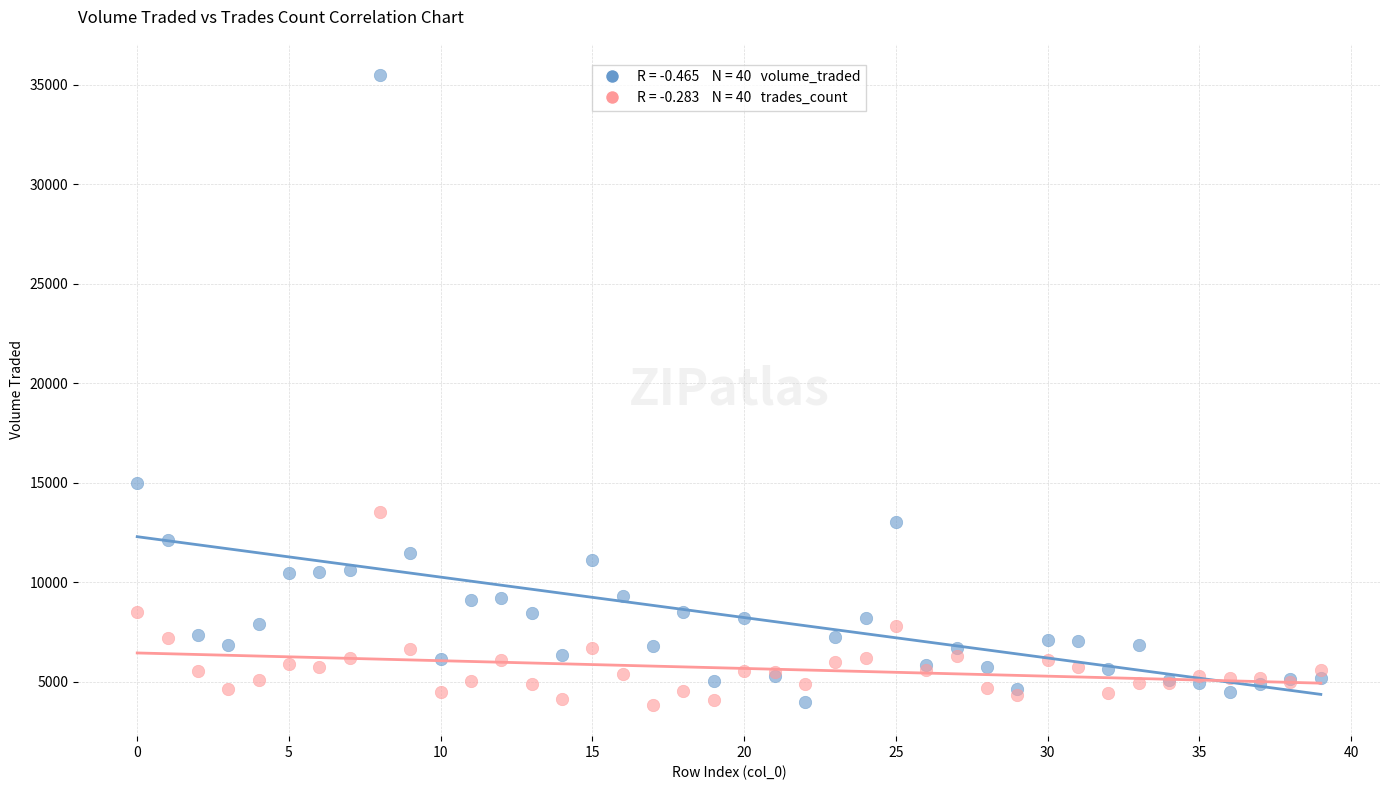

Across all series, what Y value is closest to 19658?

15008.9